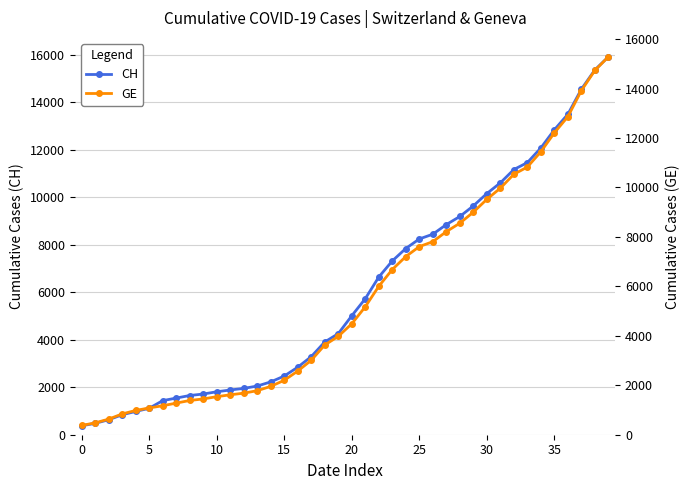

What is the average value of the CH series?

6053